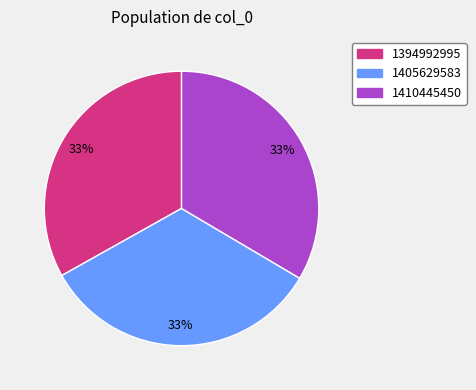

Combined, do 1394992995 and 1410445450 account for over 50%?

Yes